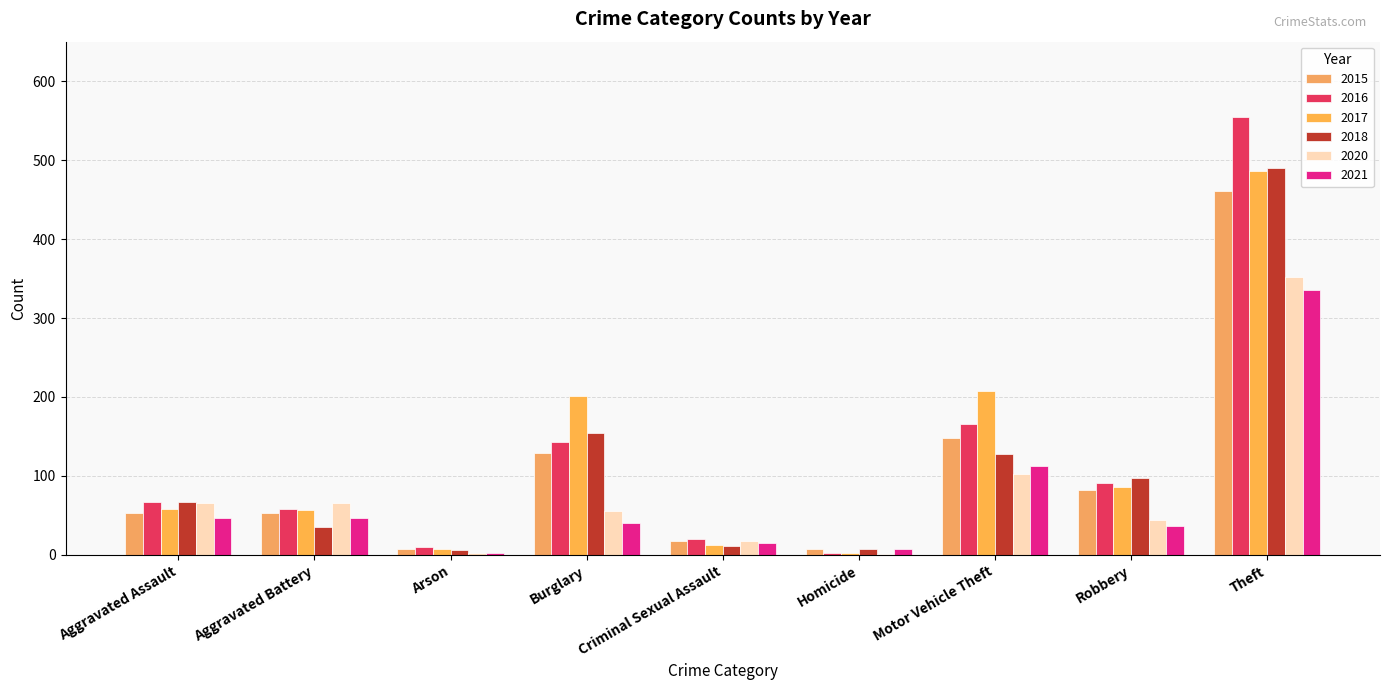

Reading left to right, what are all the values shown in this chart?

2015: Aggravated Assault=53	Aggravated Battery=53	Arson=8	Burglary=129	Criminal Sexual Assault=17	Homicide=7	Motor Vehicle Theft=148	Robbery=82	Theft=461
2016: Aggravated Assault=67	Aggravated Battery=58	Arson=10	Burglary=143	Criminal Sexual Assault=20	Homicide=3	Motor Vehicle Theft=166	Robbery=91	Theft=554
2017: Aggravated Assault=58	Aggravated Battery=57	Arson=7	Burglary=201	Criminal Sexual Assault=13	Homicide=3	Motor Vehicle Theft=207	Robbery=86	Theft=486
2018: Aggravated Assault=67	Aggravated Battery=35	Arson=6	Burglary=154	Criminal Sexual Assault=11	Homicide=7	Motor Vehicle Theft=128	Robbery=98	Theft=490
2020: Aggravated Assault=66	Aggravated Battery=66	Arson=2	Burglary=55	Criminal Sexual Assault=17	Homicide=1	Motor Vehicle Theft=103	Robbery=44	Theft=352
2021: Aggravated Assault=47	Aggravated Battery=47	Arson=2	Burglary=40	Criminal Sexual Assault=15	Homicide=7	Motor Vehicle Theft=112	Robbery=37	Theft=336